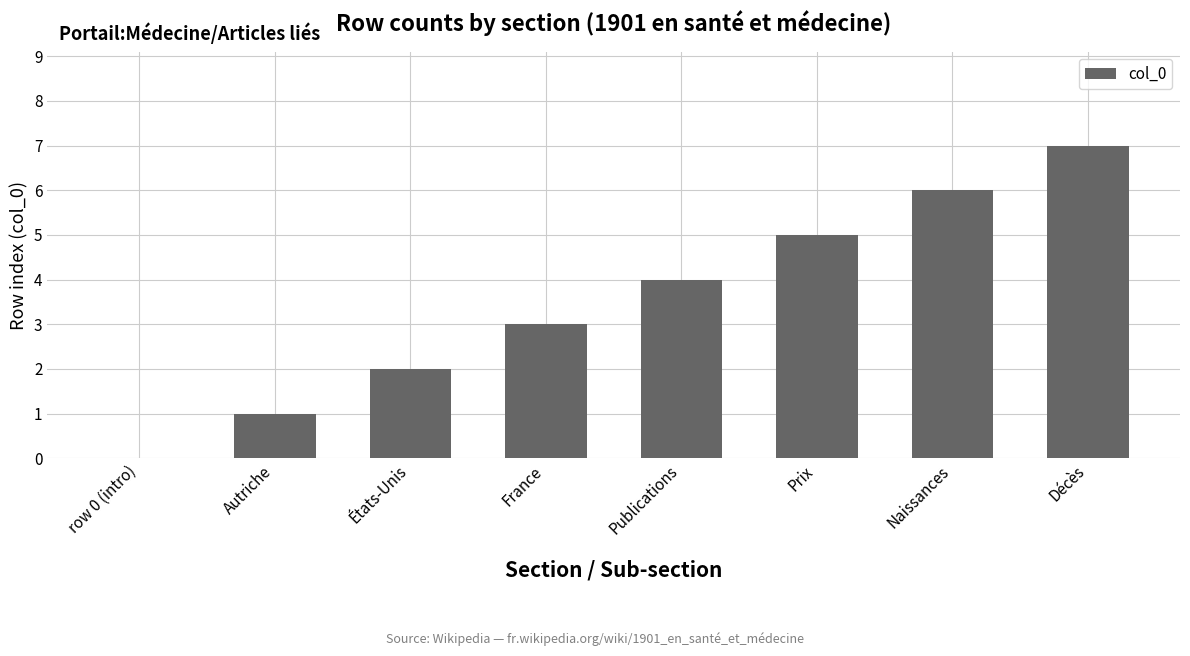

How many categories are shown in the chart?

8